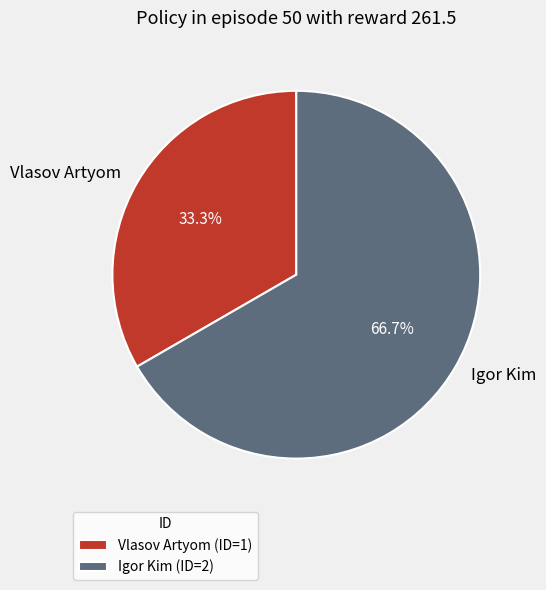

What is the majority slice?

Igor Kim